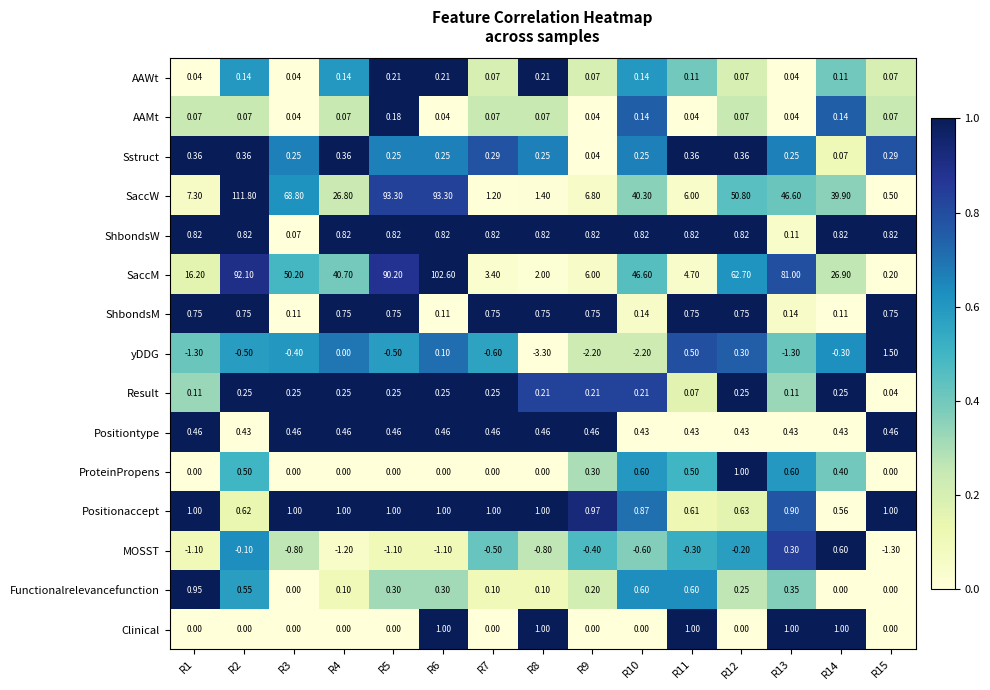

At how many categories does at least one series exceed 0?

15